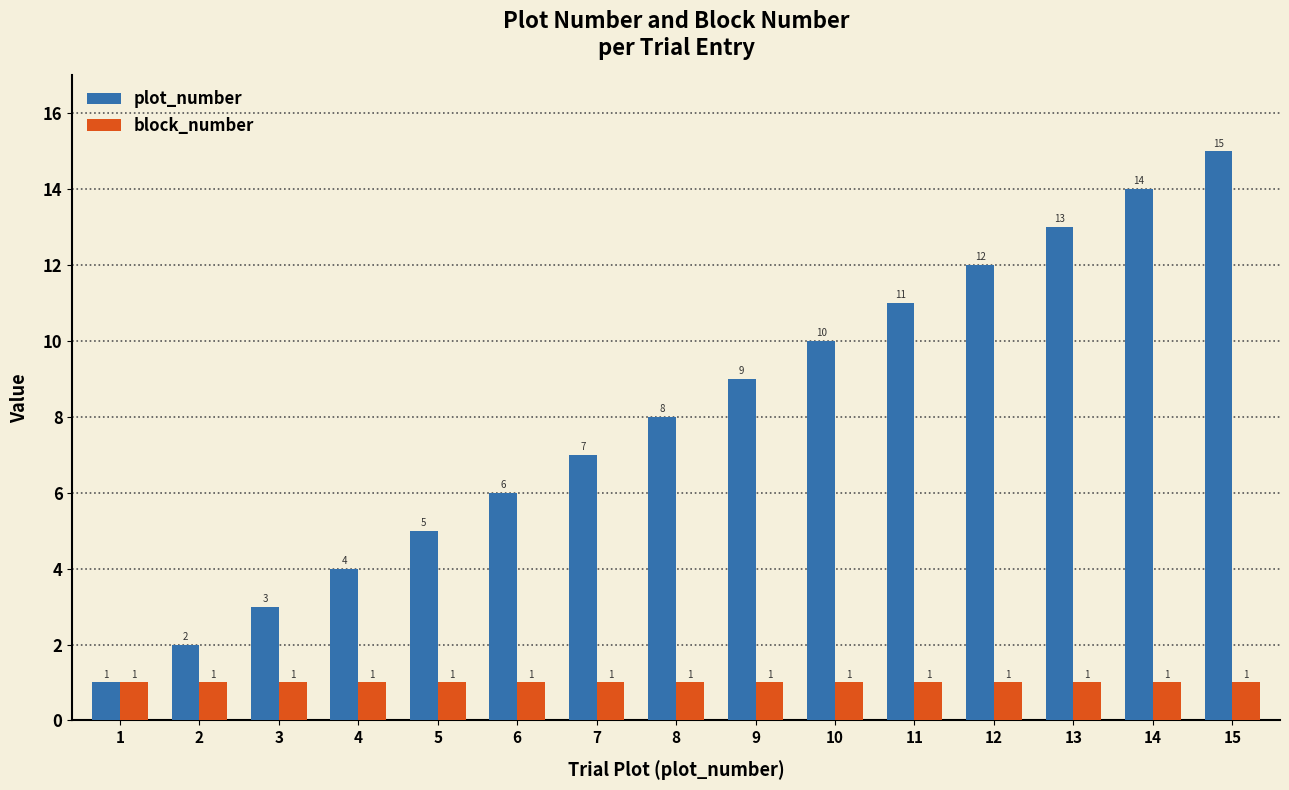

What is the maximum value shown in the chart?

15